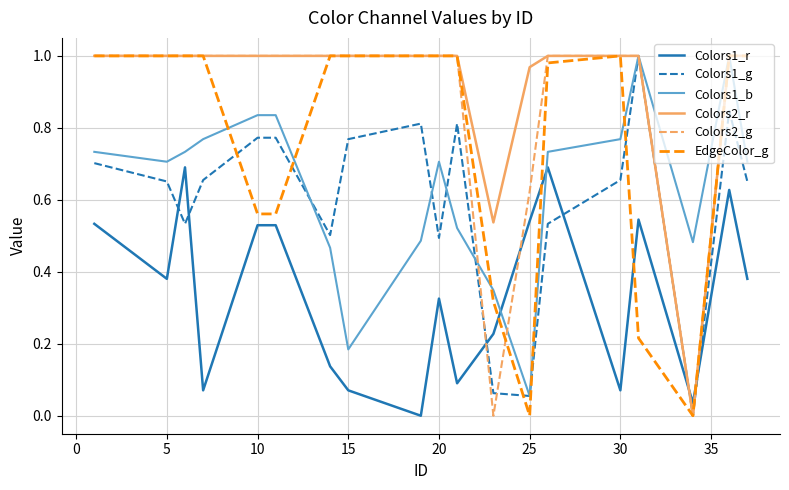

True or false: Colors2_g and Colors1_r intersect in this chart.

True